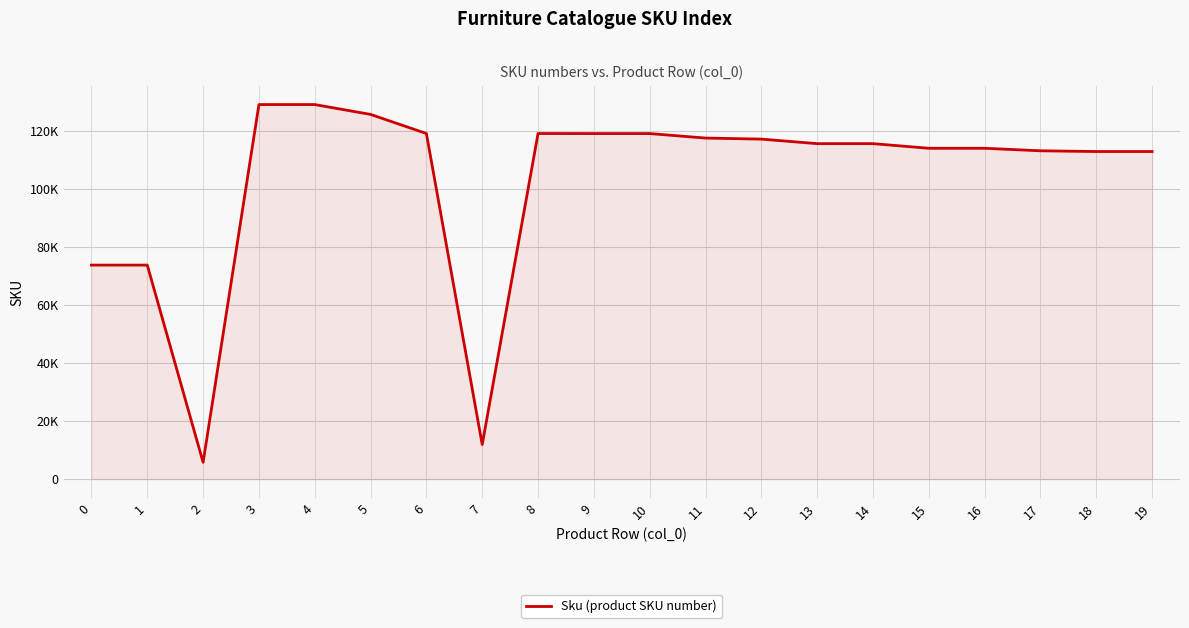

What is the difference between the maximum and minimum values?

123457